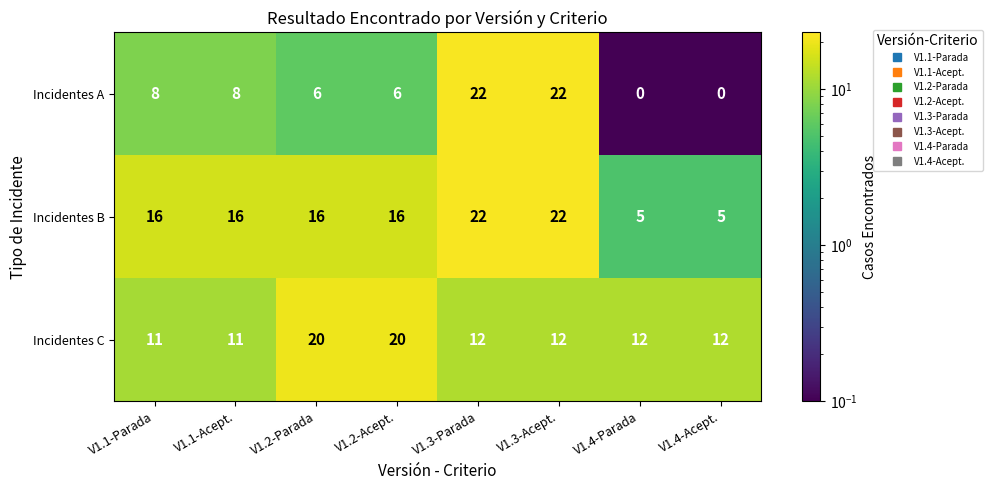

What is the approximate value of Incidentes A at V1.2-Parada, to the nearest 10?

10